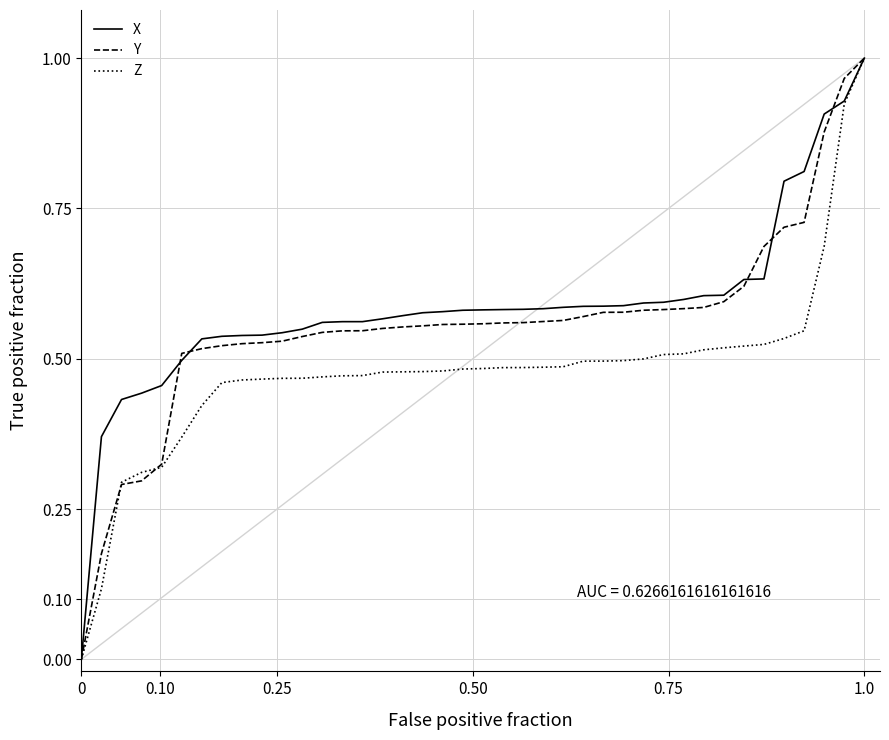

What are all the series names shown in the legend?

X, Y, Z